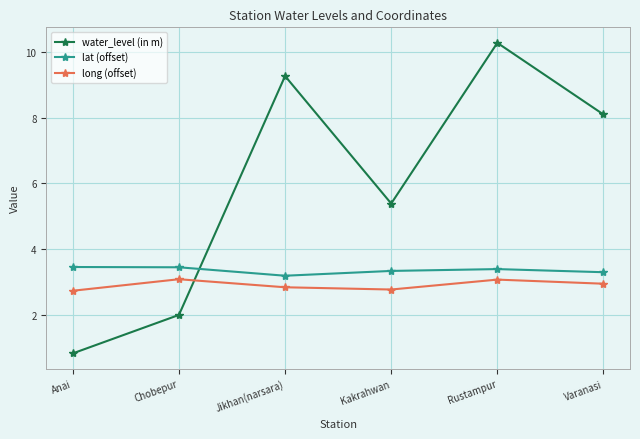

What is the minimum value shown in the chart?

0.8